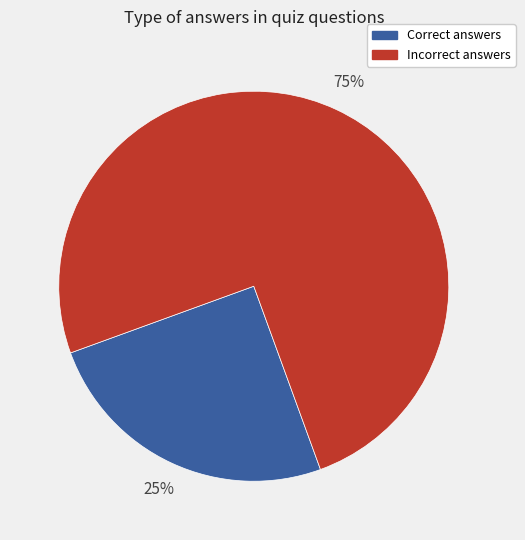

Approximately how many times larger is the value at Correct answers compared to Incorrect answers?

0.3